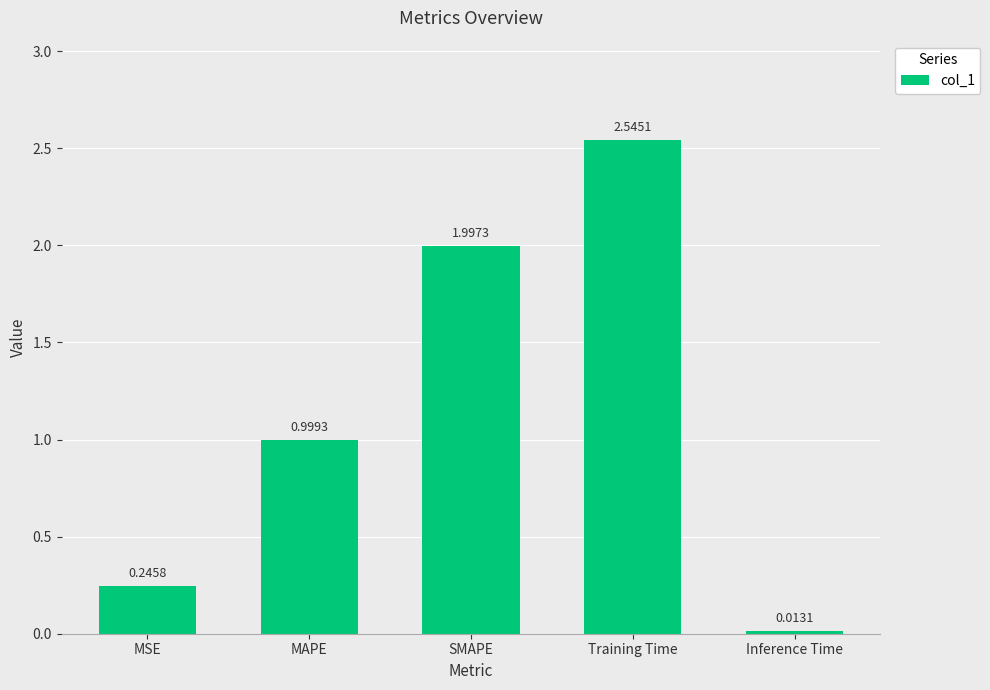

What is the difference between the second highest and second lowest values?

1.8